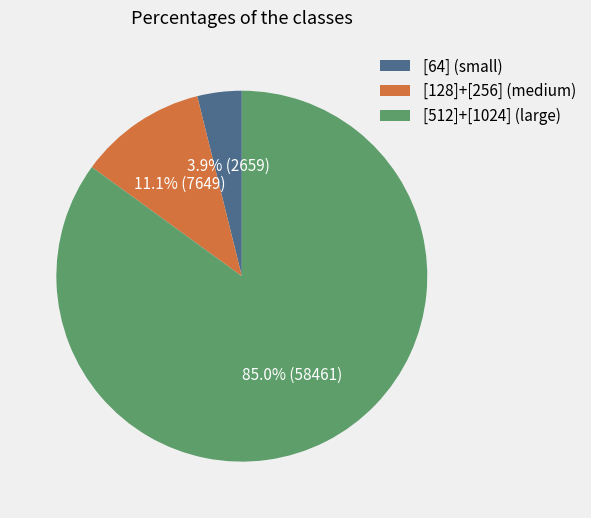

What is the largest slice in the pie chart?

[512]+[1024] (large)